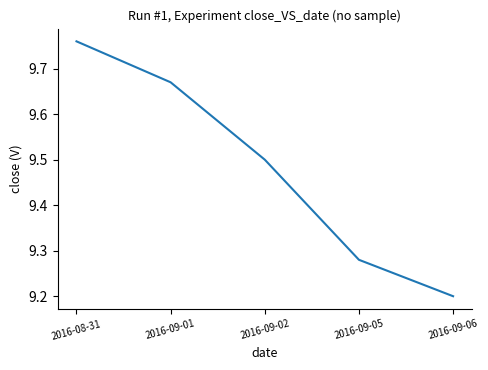

True or false: the data shows 2.6 at 2016-09-06.

False